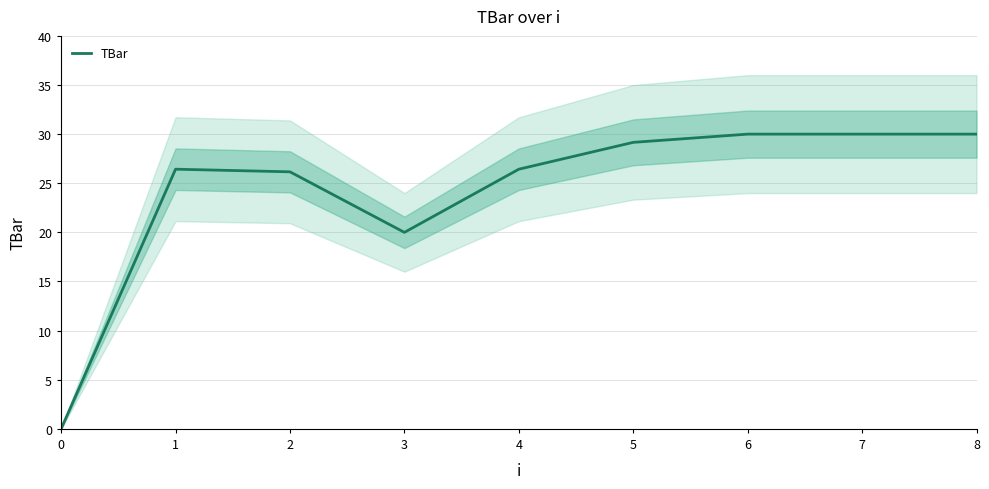

Between 8 and 2, which is larger?

8